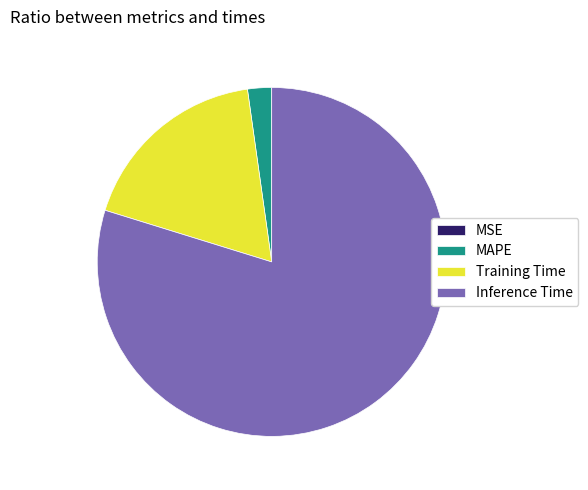

Do Training Time and MAPE together represent more than half of the pie?

No